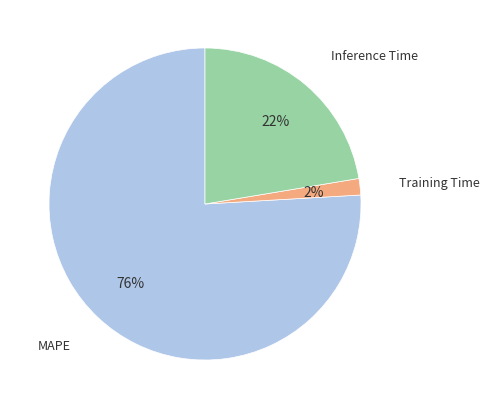

What percentage is the Training Time slice, to the nearest percent?

2%